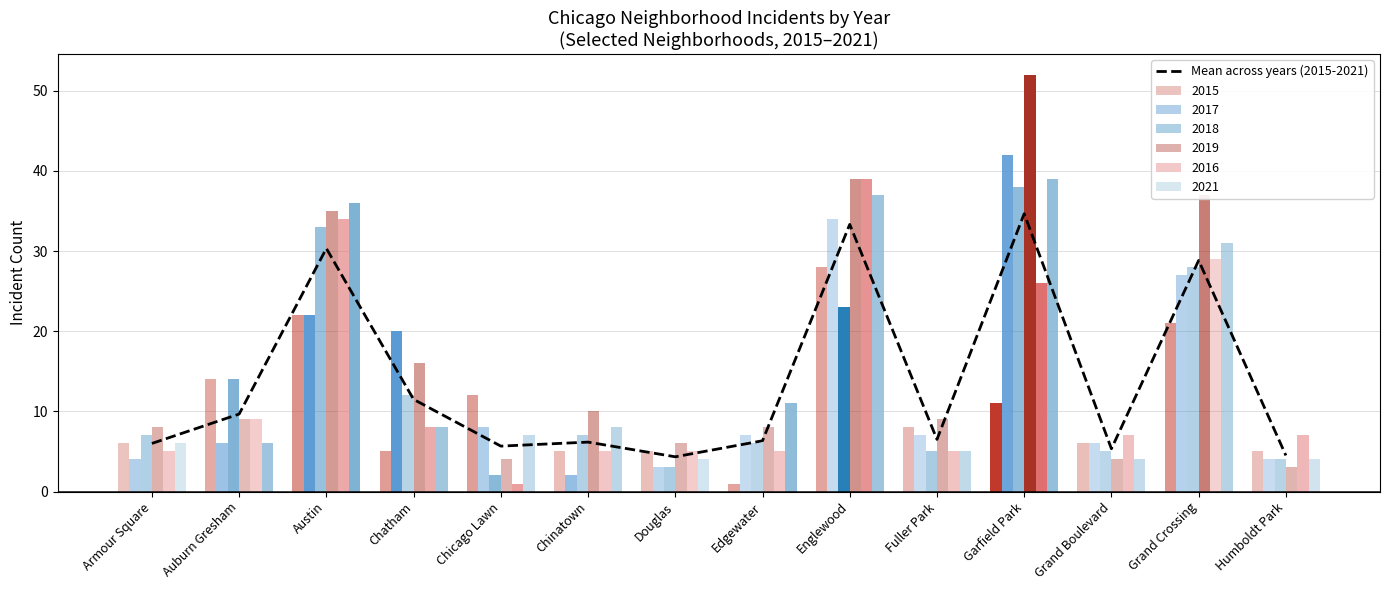

What is the label of the 12th bar from the right?

Austin